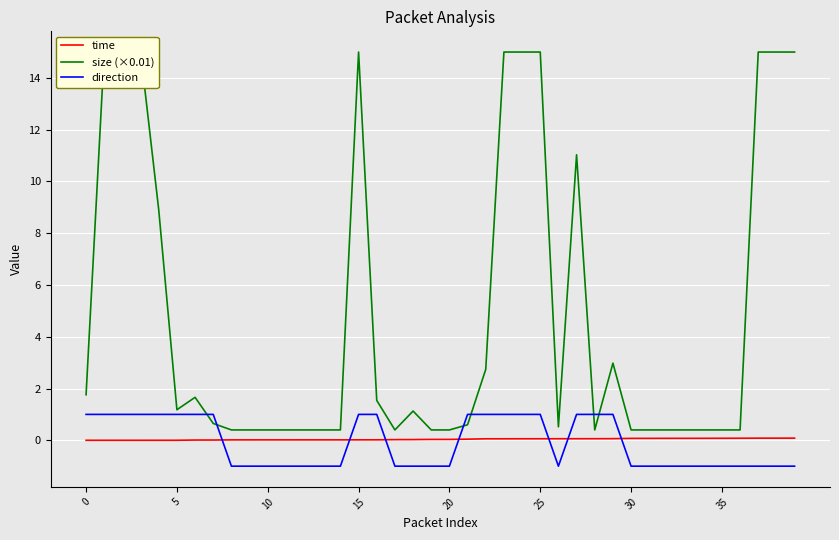

What is the lowest value of the direction series?

-1.0